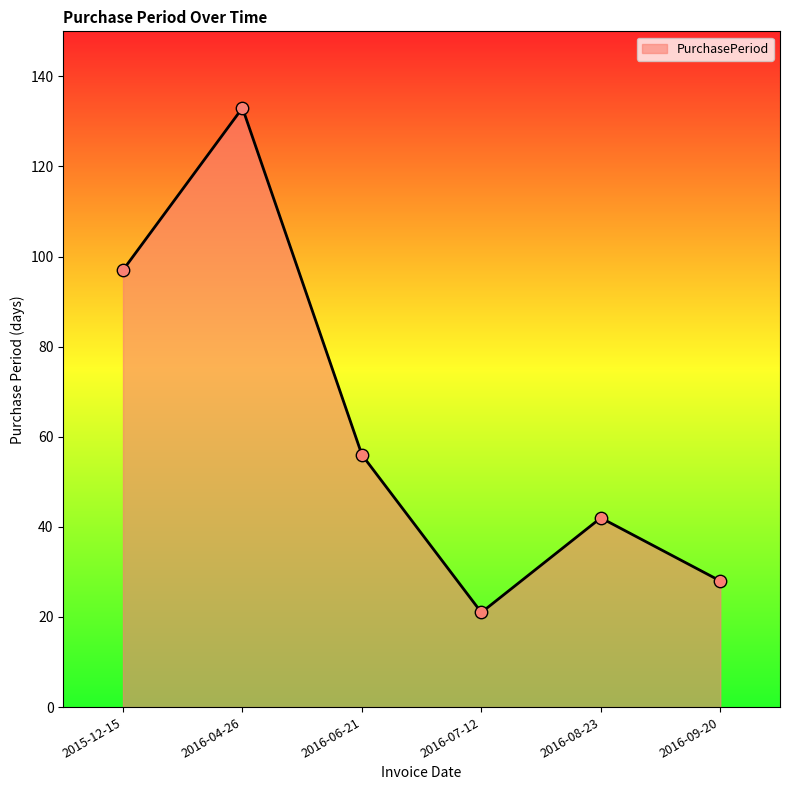

What is the change in value from 2016-04-26 to 2016-09-20?

-105